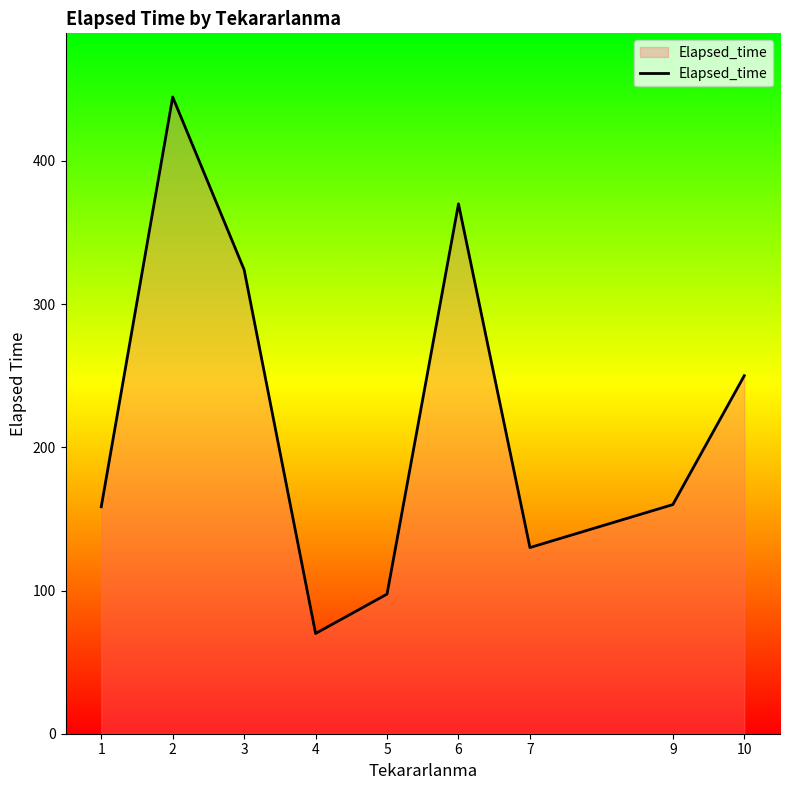

What is the difference between the second highest and second lowest values?

272.5